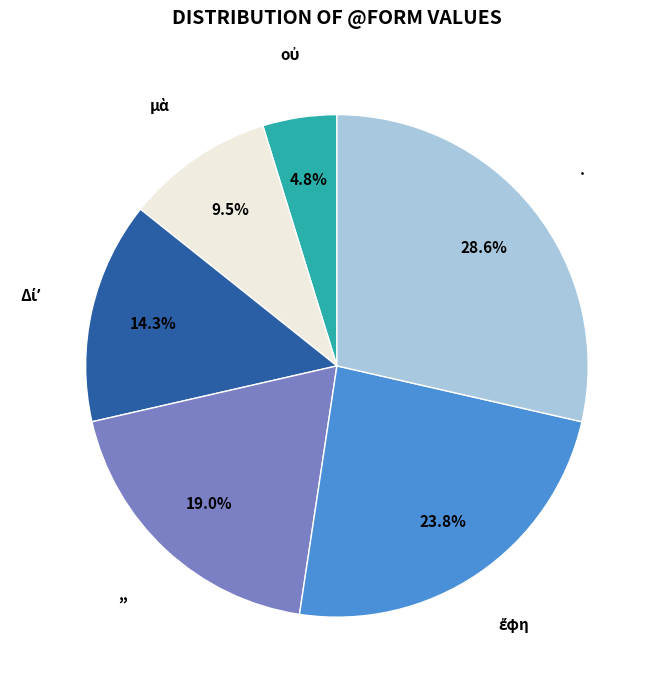

Count the number of slices in the pie.

6